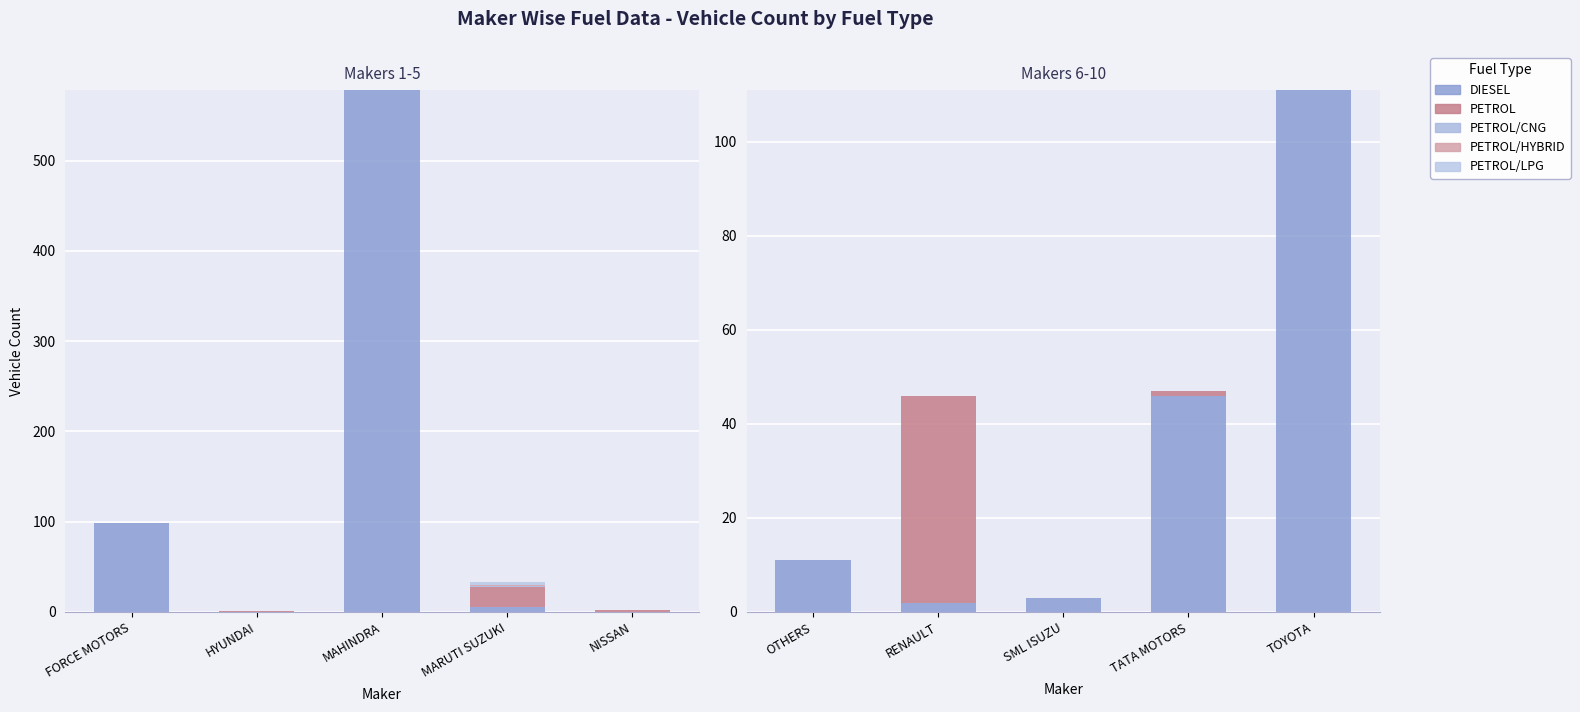

Which series has the largest total across all categories?

DIESEL